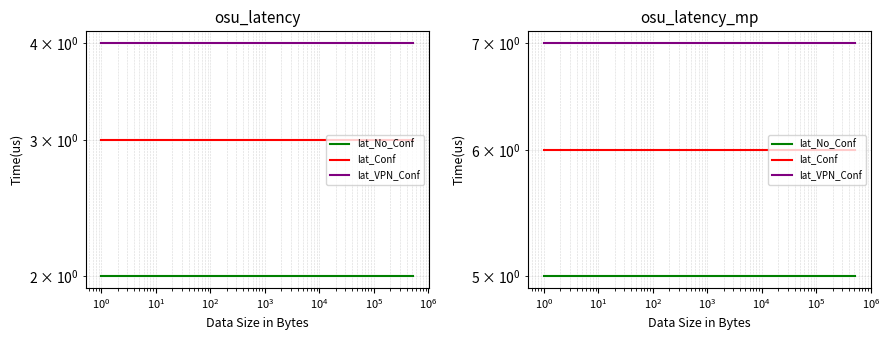

Rank the series by their maximum value, from lowest to highest.

lat_No_Conf, lat_Conf, lat_VPN_Conf